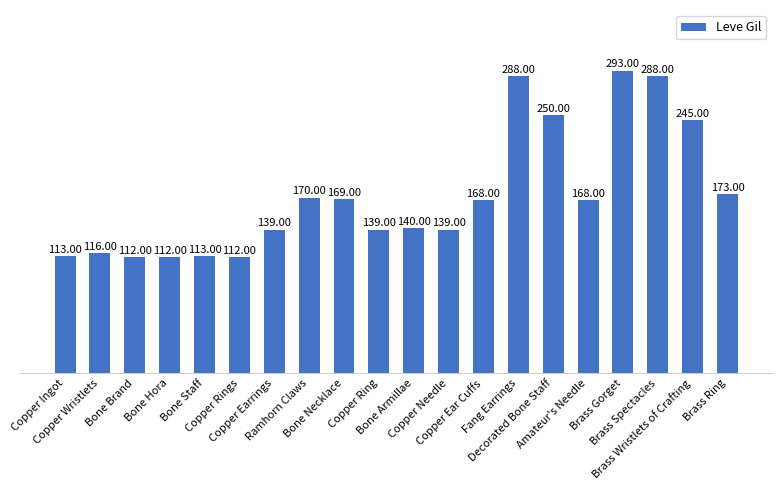

Is it true that the value at Copper Ear Cuffs is 34?

False